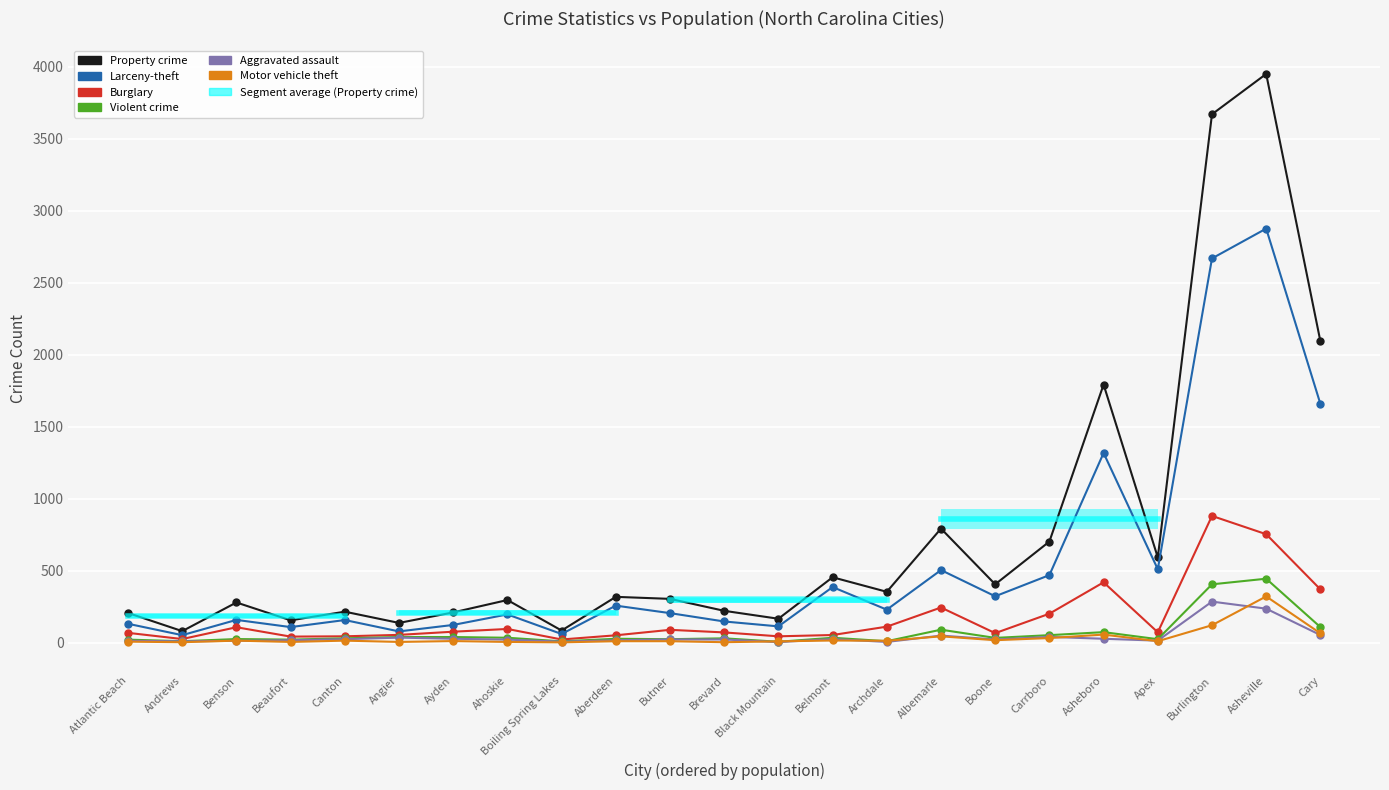

What is the total value across all series at Benson?

596